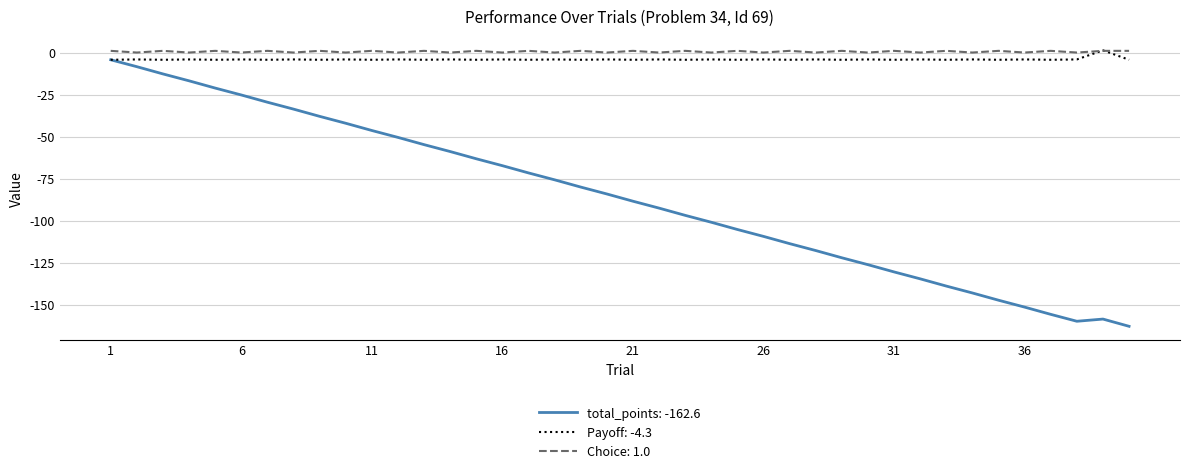

True or false: total_points: -162.6 and Choice: 1.0 intersect in this chart.

False